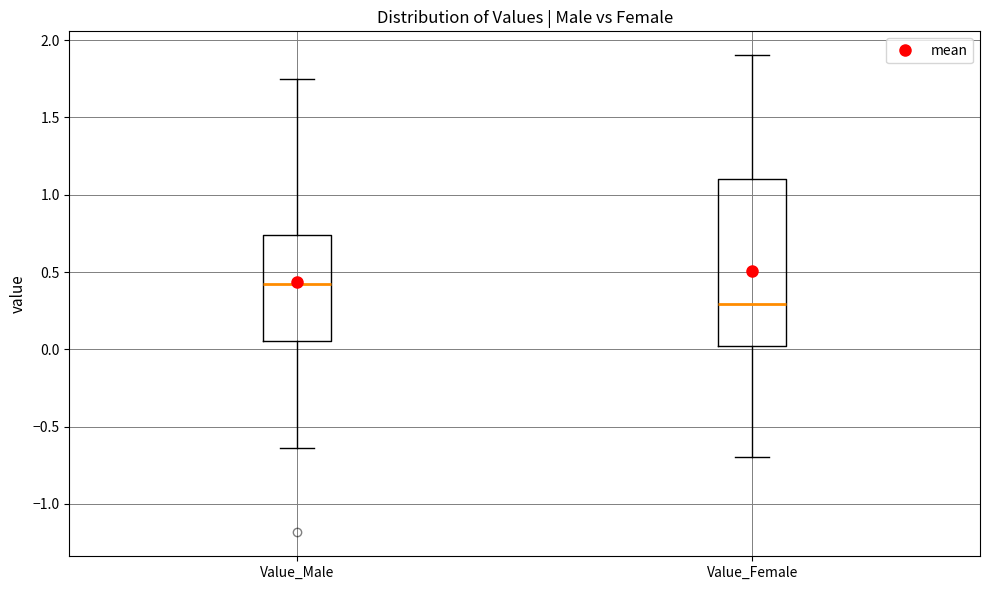

Reading left to right, transcribe this box plot: for each box, give where its median line is, the range the box spans, and where its two whiskers end, as read against the y-axis. The values are not printed on the chart, so give them approximately, as read against the axis.

Value_Male: median 0.40, box 0.05 to 0.75, whiskers -0.65 to 1.75
Value_Female: median 0.30, box 0.00 to 1.10, whiskers -0.70 to 1.90